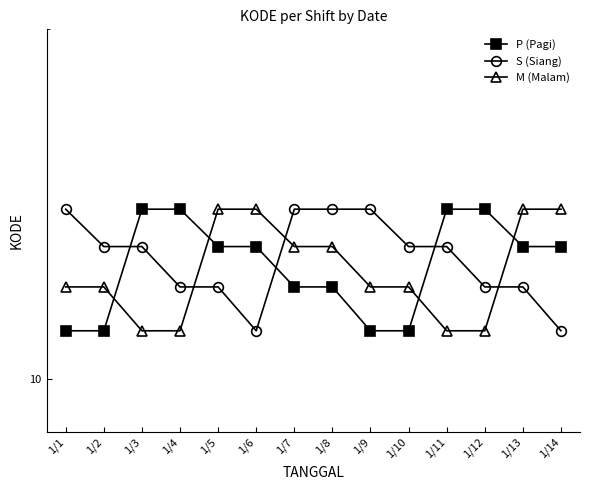

What is the lowest value of the M (Malam) series?

11